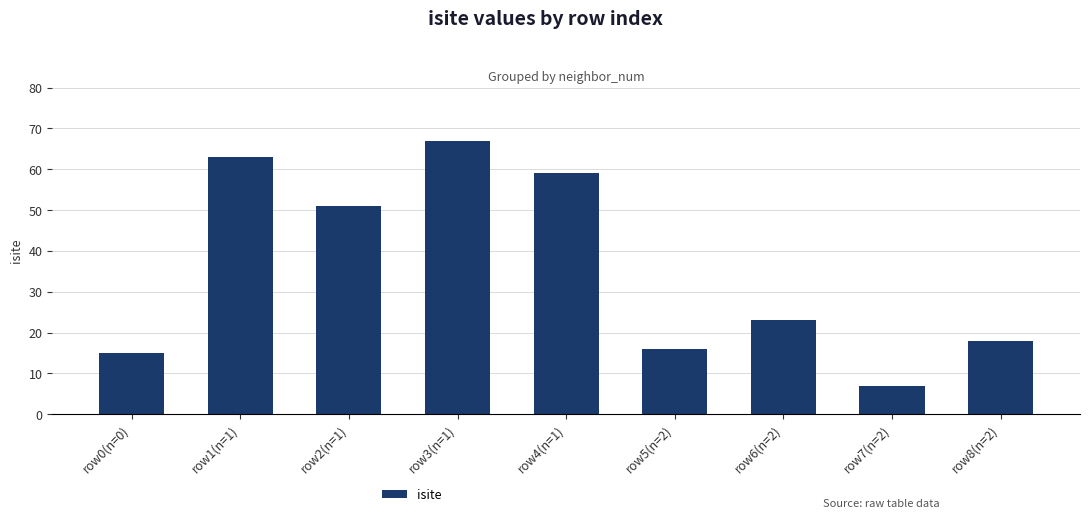

Is it true that the value at row0(n=0) is 23?

False